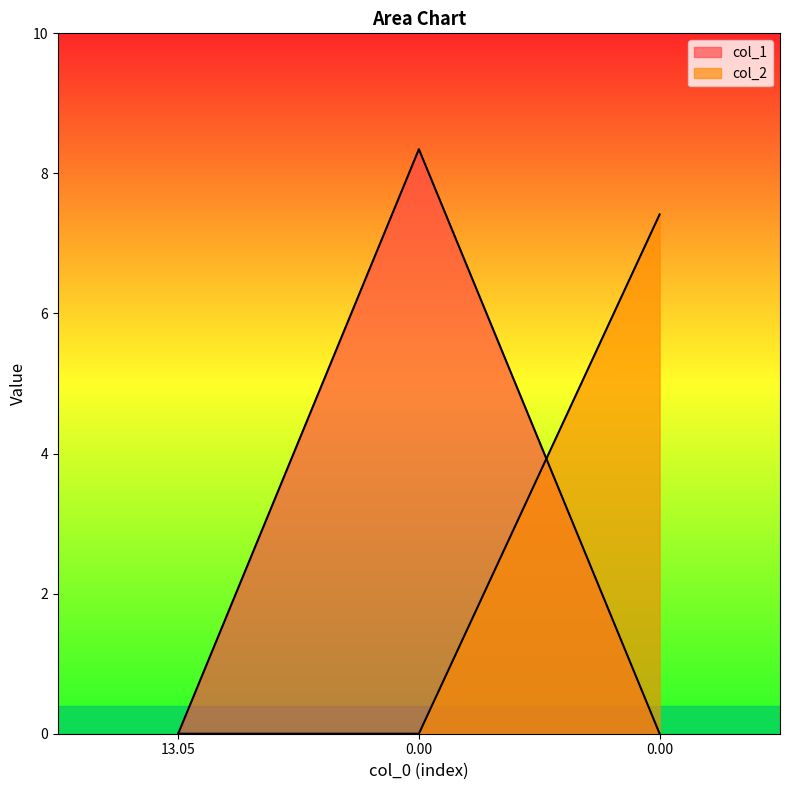

How many lines are shown in the chart?

2